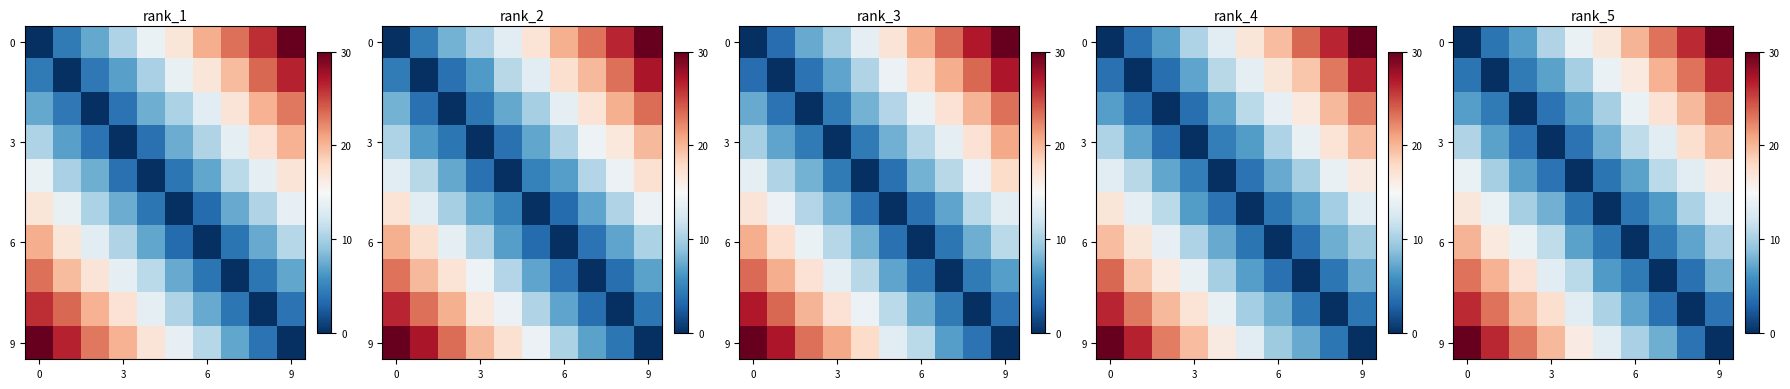

Reading right to left, what are all the values shown in this chart?

row_0: 30.0	26.2	23.1	20.1	16.7	14.0	10.5	6.7	4.1	0.0
row_1: 26.3	23.2	20.2	16.5	14.1	10.1	7.0	4.3	0.0	4.1
row_2: 22.9	19.9	17.1	14.0	10.0	6.9	4.0	0.0	4.3	6.7
row_3: 19.9	17.4	13.4	11.1	7.8	4.0	0.0	4.0	7.0	10.5
row_4: 16.2	13.5	10.9	7.0	4.0	0.0	4.0	6.9	10.1	14.0
row_5: 13.5	10.2	6.5	4.2	0.0	4.0	7.8	10.0	14.1	16.7
row_6: 10.2	7.0	4.4	0.0	4.2	7.0	11.1	14.0	16.5	20.1
row_7: 7.7	3.9	0.0	4.4	6.5	10.9	13.4	17.1	20.2	23.1
row_8: 3.9	0.0	3.9	7.0	10.2	13.5	17.4	19.9	23.2	26.2
row_9: 0.0	3.9	7.7	10.2	13.5	16.2	19.9	22.9	26.3	30.0